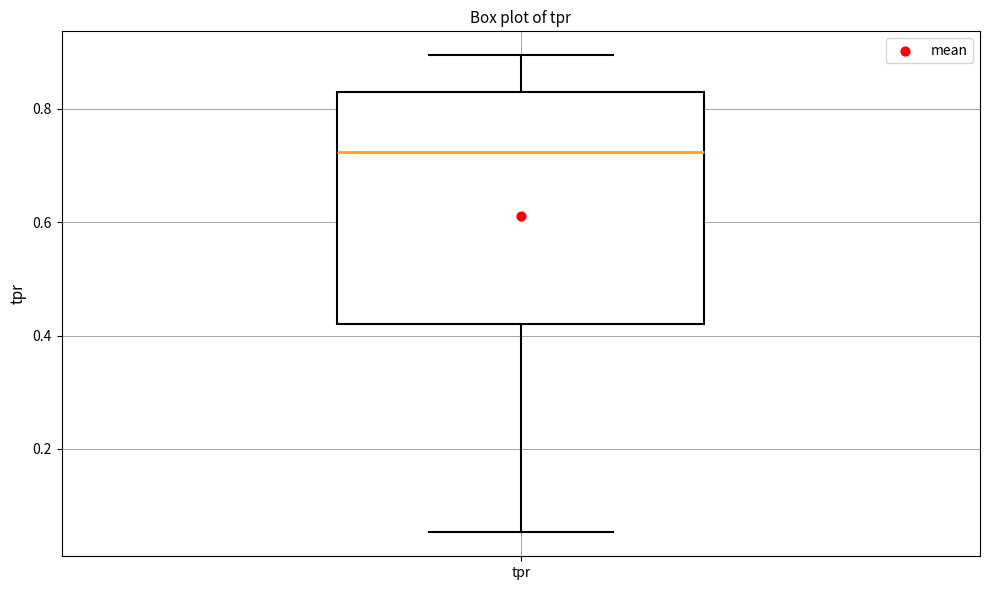

Read this box plot against the y-axis: the position of the median line, the range covered by the box, and the ends of both whiskers. The values are not printed on the chart, so give them approximately, as read against the axis.

median 0.72, box 0.42 to 0.82, whiskers 0.06 to 0.90